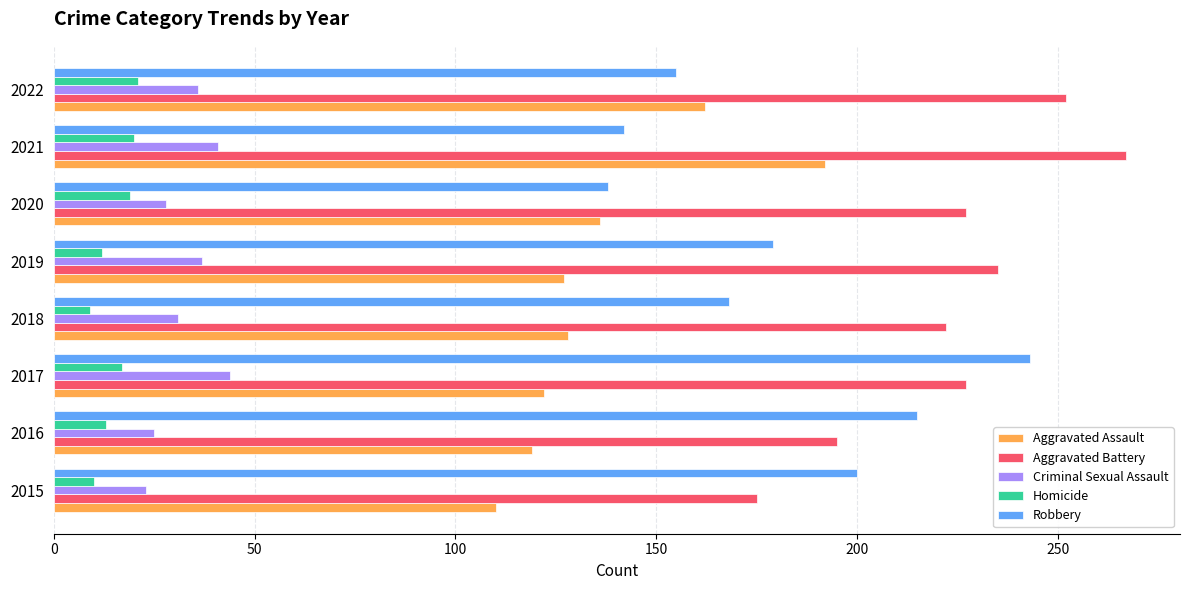

True or false: Aggravated Battery has a value of 235 at 2019.

True